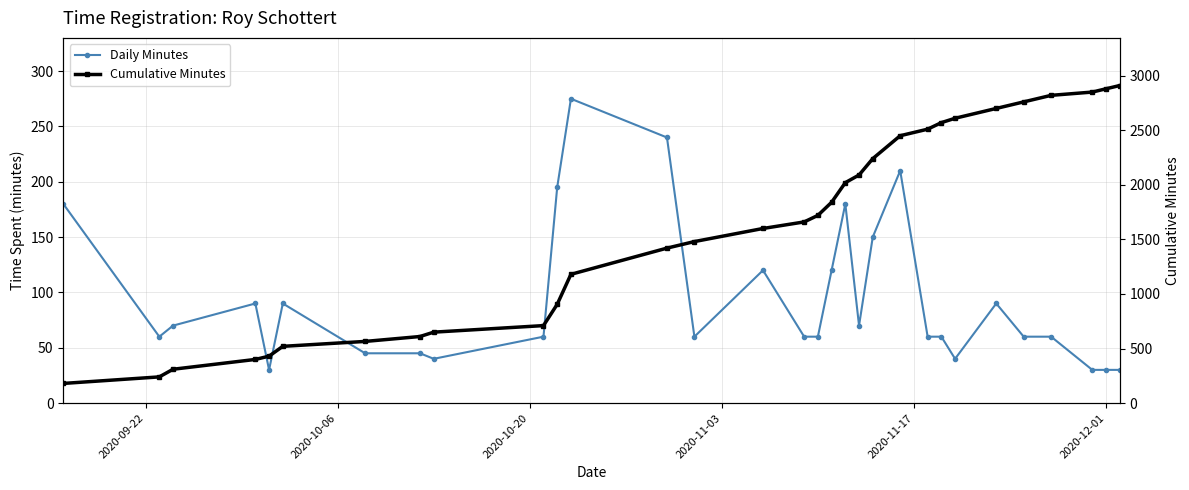

Which series changed the most between 2020-10-20 and 29?

Cumulative Minutes